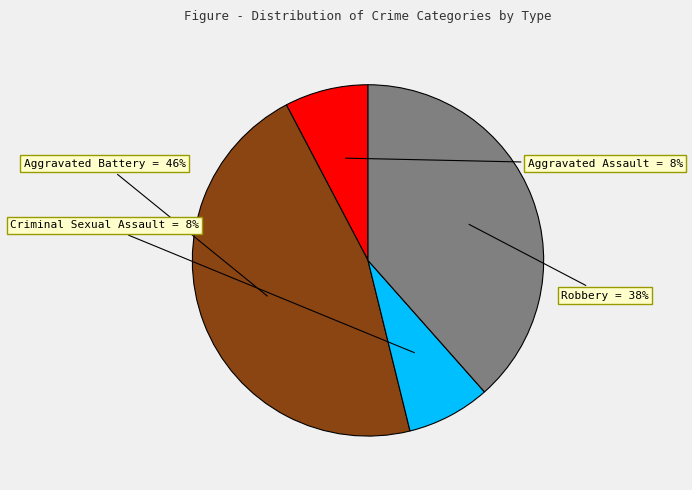

To the nearest percent, what is the difference between the largest and smallest slice percentages?

38%